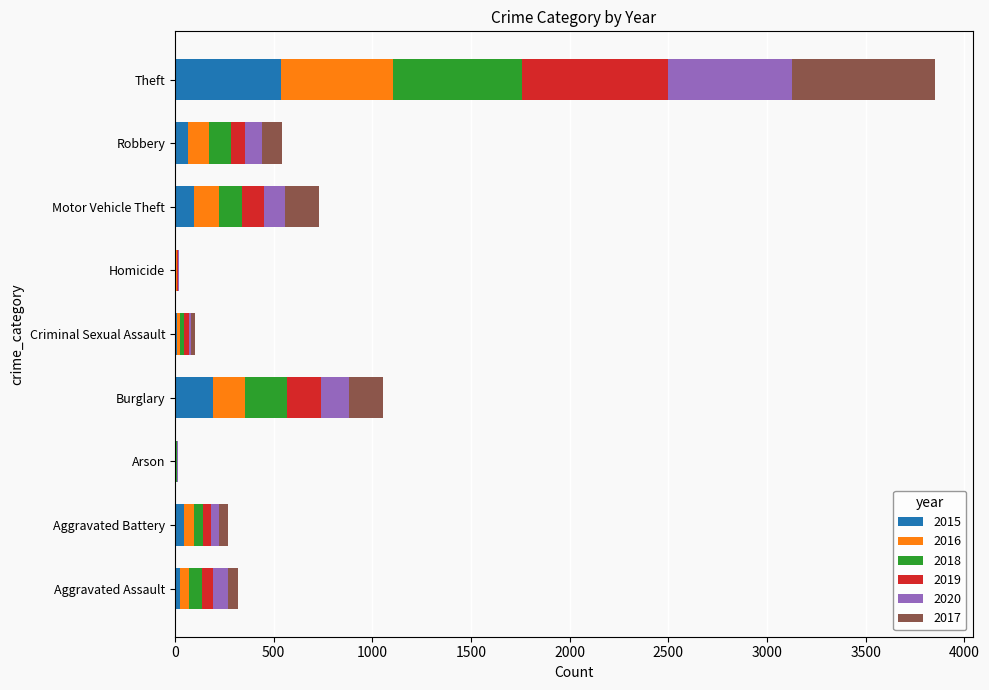

True or false: 2015 has a value of 538 at Theft.

True